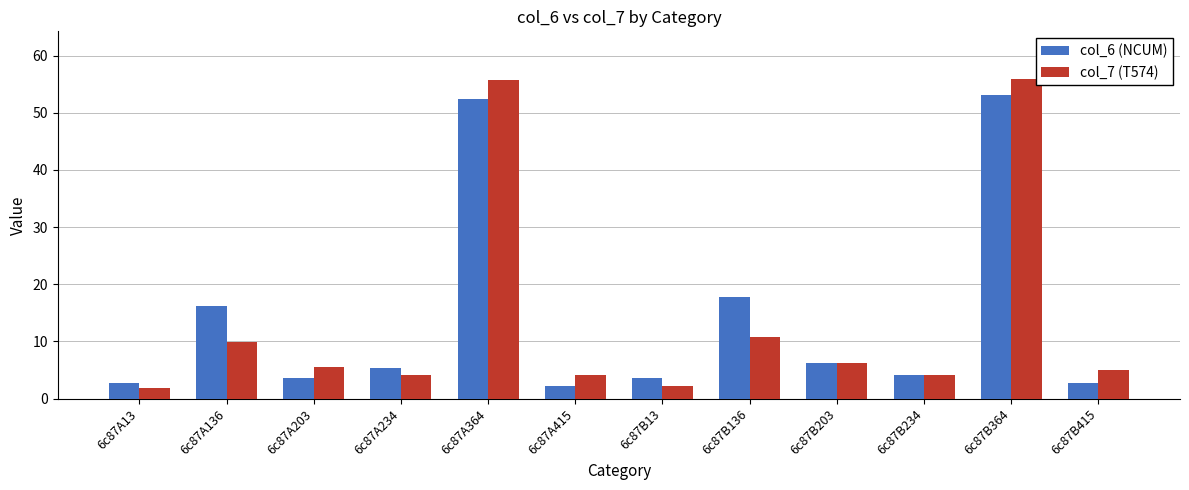

The col_7 (T574) series shows 81.9 at 6c87B364. True or false?

False